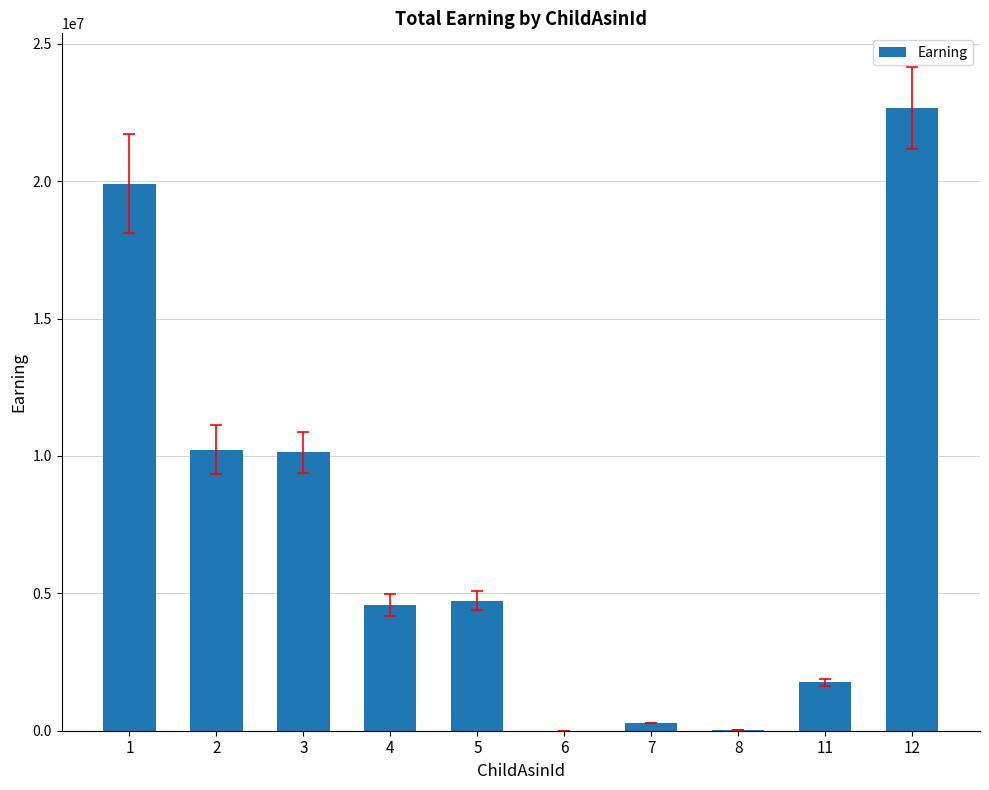

Between 12 and 2, which is larger?

12